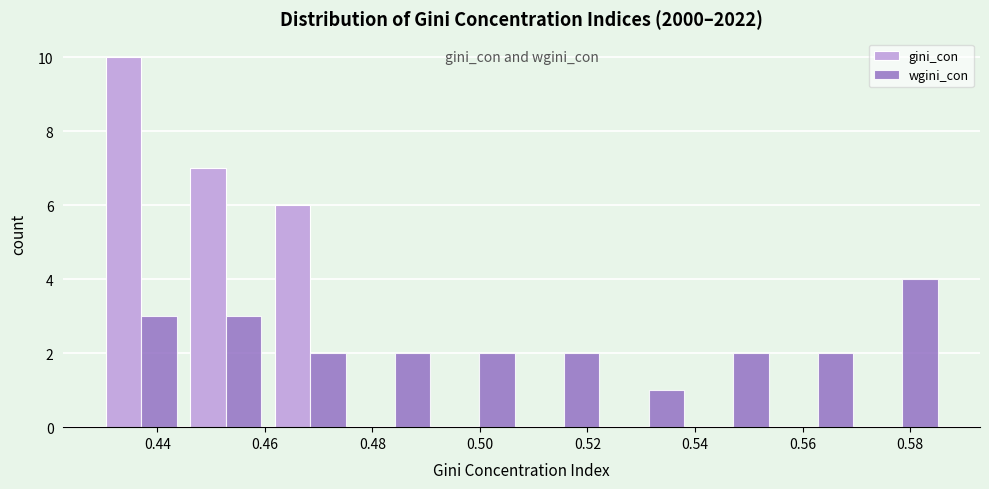

In the gini_con series, which range on the x-axis has the tallest bar?

0.430 to 0.444